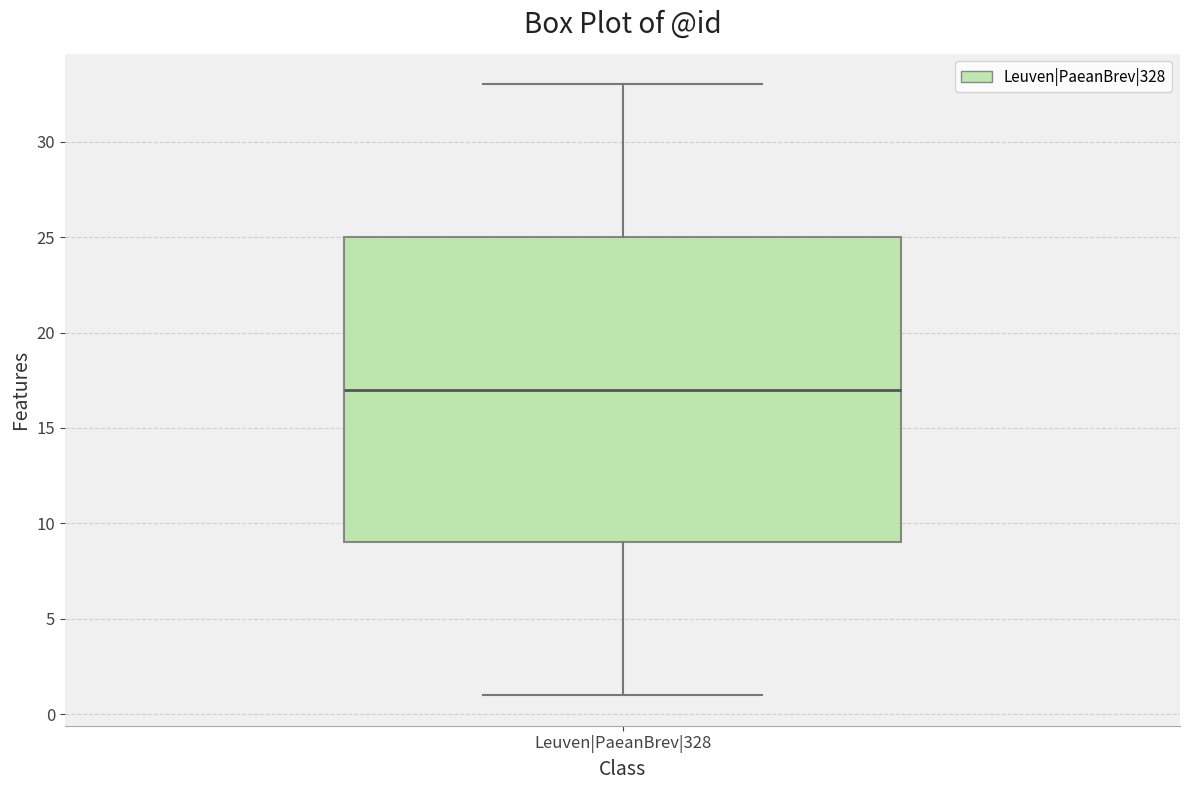

Transcribe this box plot: give where the median line is, the range the box spans, and where the two whiskers end, as read against the y-axis. The values are not printed on the chart, so give them approximately, as read against the axis.

median 17, box 9 to 25, whiskers 1 to 33